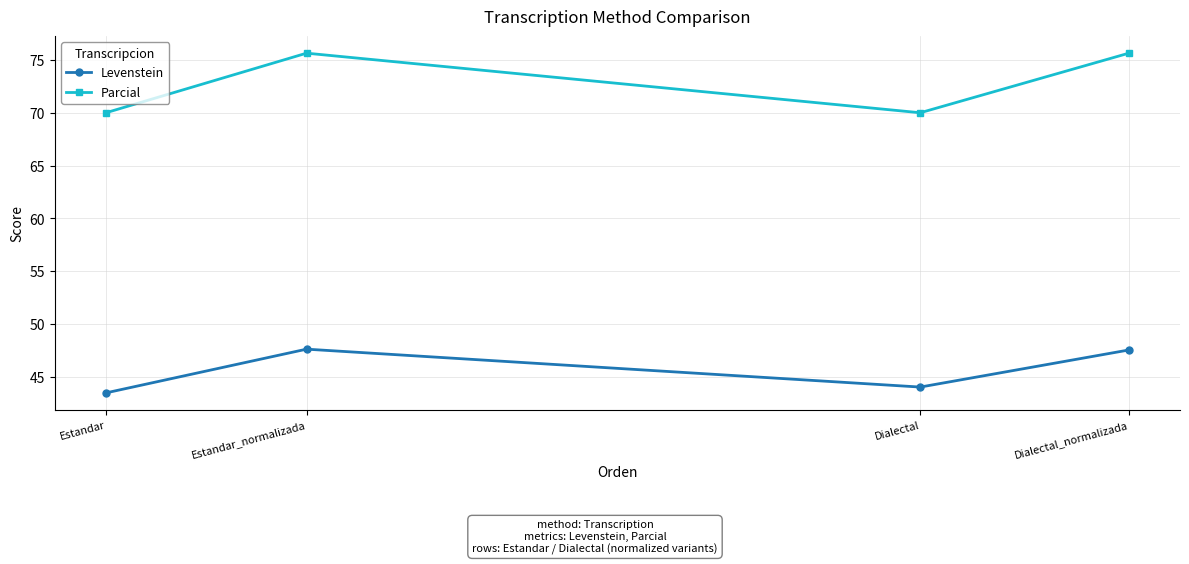

What value does the Parcial series have at Estandar_normalizada?

75.6